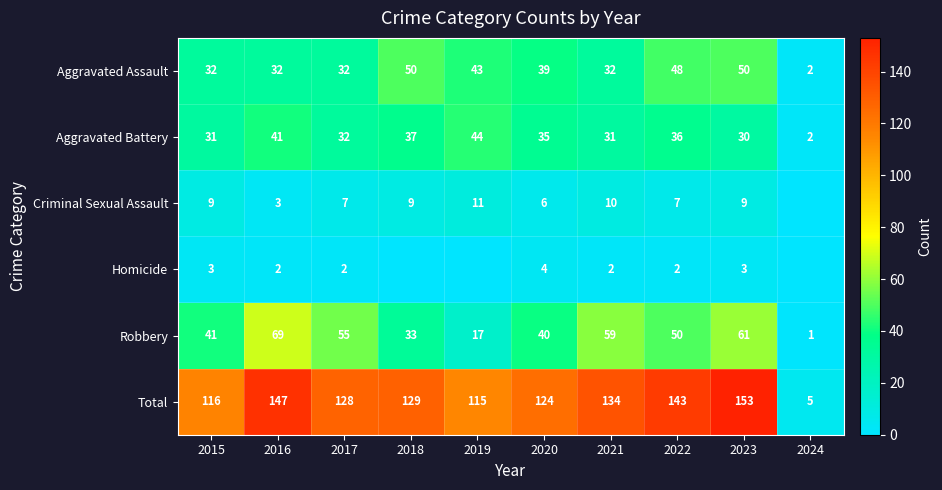

What value does the Homicide series have at 2023?

3